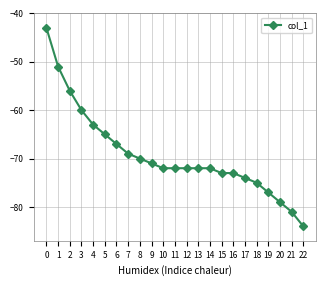

What is the difference between the values at 21 and 6?

14